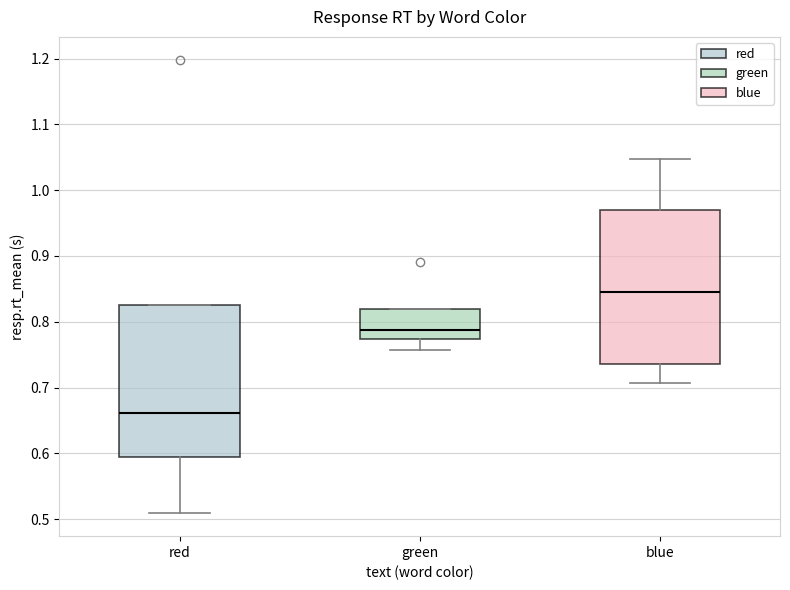

Which box has the lowest median line?

red